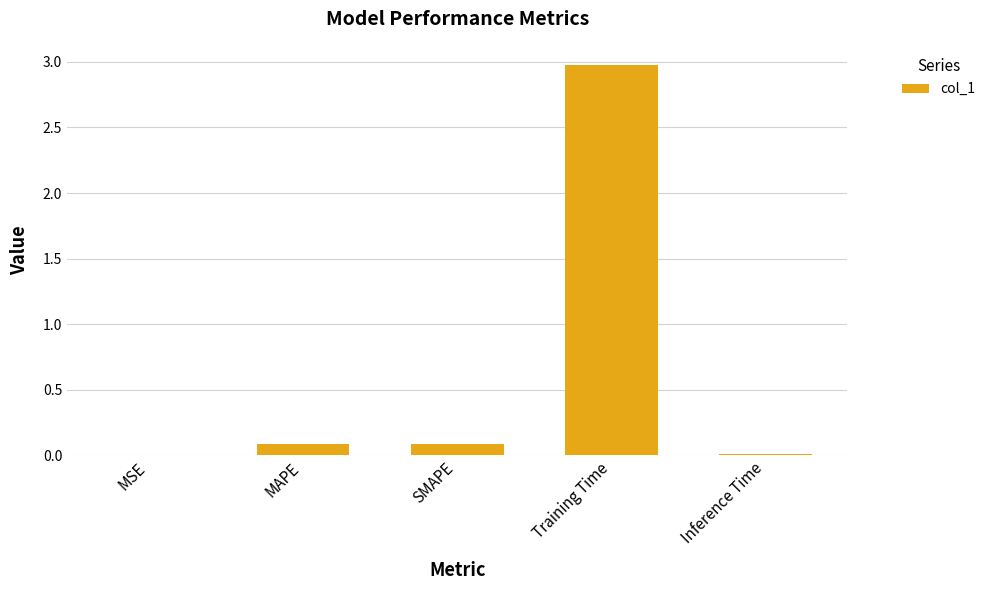

Between Inference Time and MAPE, which is larger?

MAPE